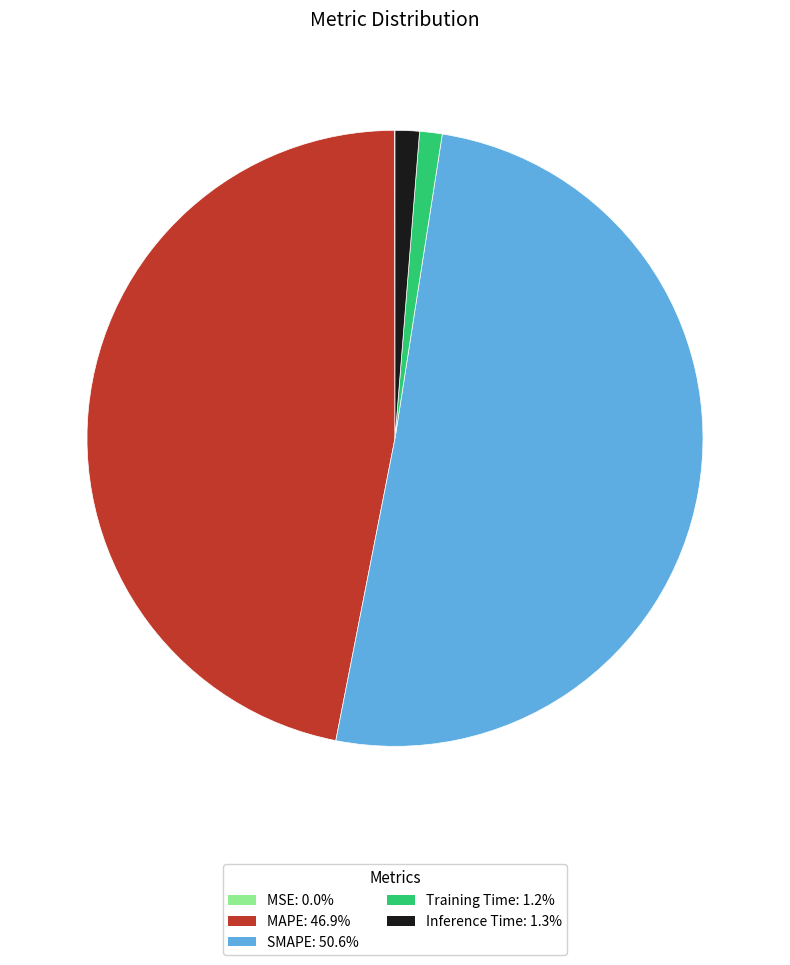

True or false: Training Time accounts for 11% of the total.

False